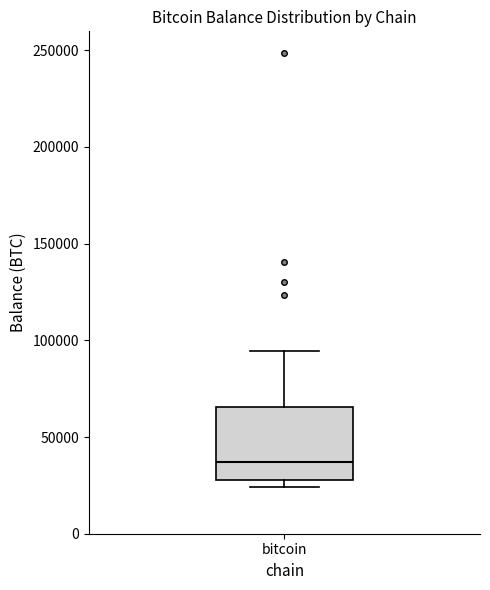

Transcribe this box plot: give where the median line is, the range the box spans, and where the two whiskers end, as read against the y-axis. The values are not printed on the chart, so give them approximately, as read against the axis.

median 35000, box 30000 to 65000, whiskers 25000 to 95000